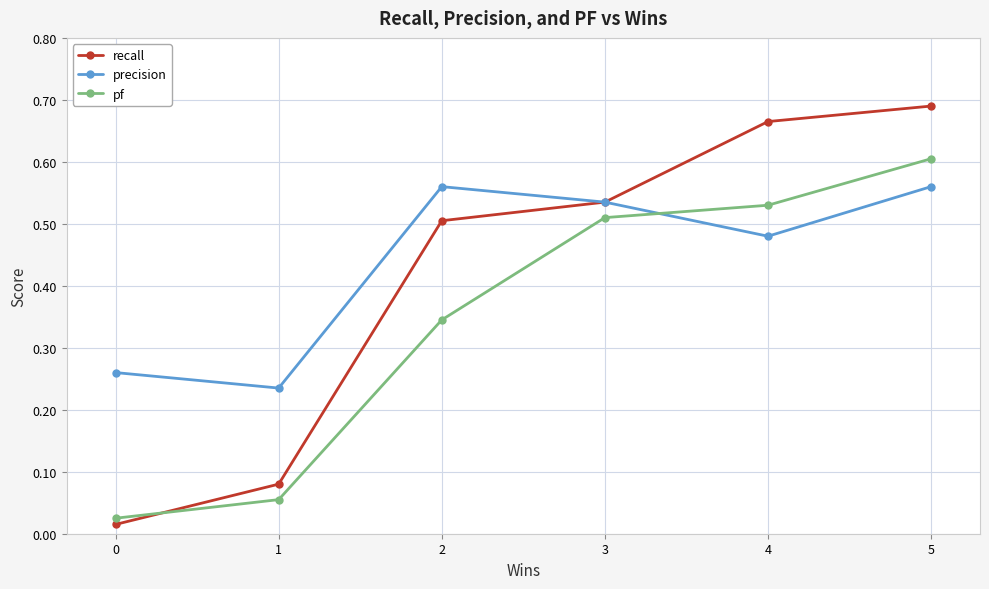

Between 1 and 2, which series saw the biggest shift?

recall